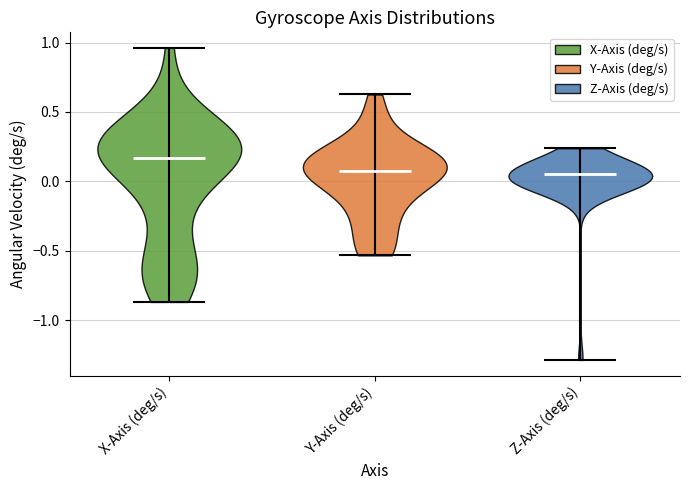

Reading left to right, read every violin against the y-axis: where its median line is, and the lowest and highest points it reaches. The values are not printed on the chart, so give them approximately, as read against the axis.

X-Axis (deg/s): median line 0.15, lowest point -0.85, highest point 0.95
Y-Axis (deg/s): median line 0.10, lowest point -0.55, highest point 0.65
Z-Axis (deg/s): median line 0.05, lowest point -1.30, highest point 0.25